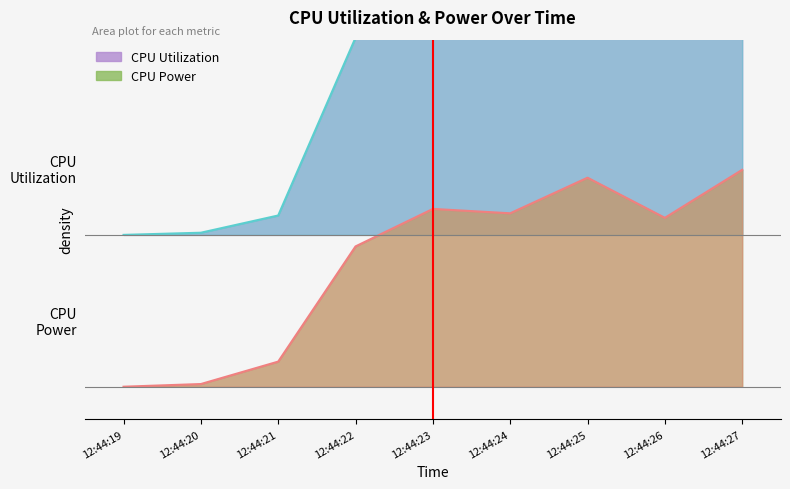

At which category does CPU Utilization reach its first local peak?

12:44:25